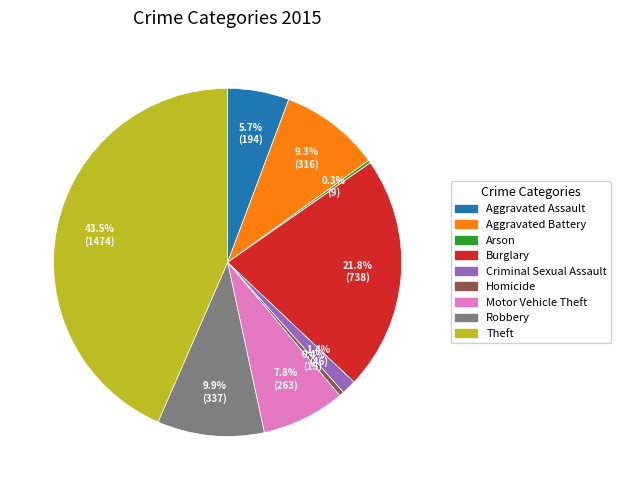

Do Criminal Sexual Assault and Aggravated Assault together represent more than half of the pie?

No